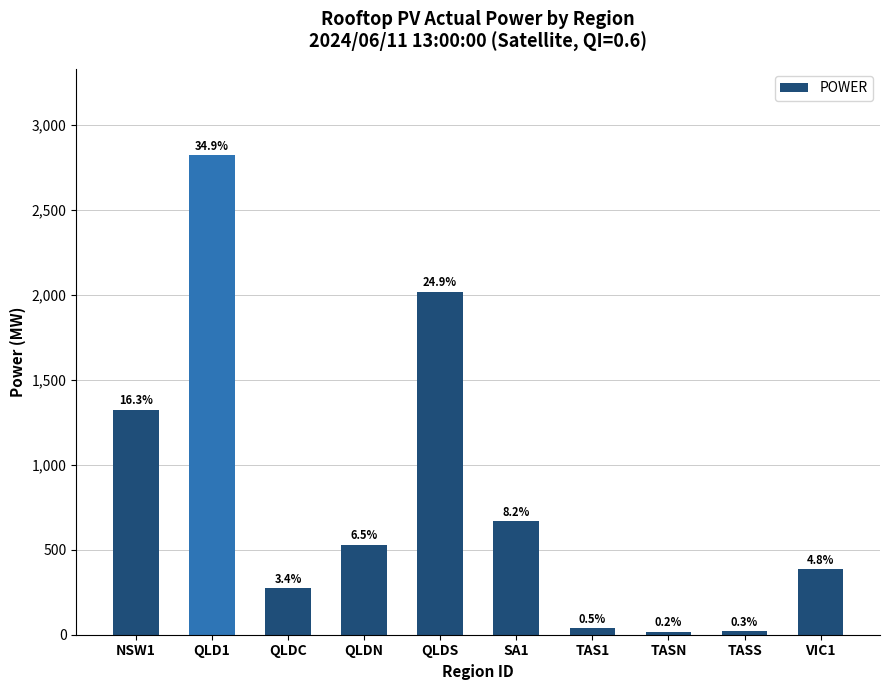

What is the difference between the values at QLDS and QLDC?

1747.9